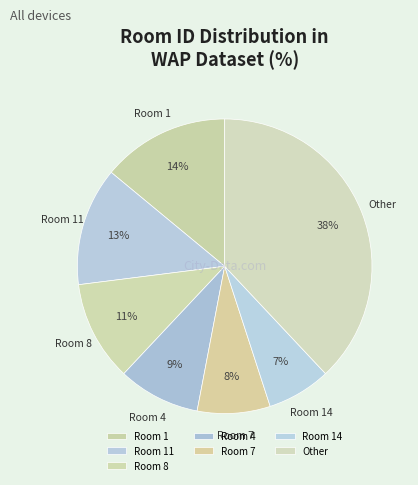

To the nearest percent, what is the difference between the Room 4 and Room 11 slice percentages?

4%